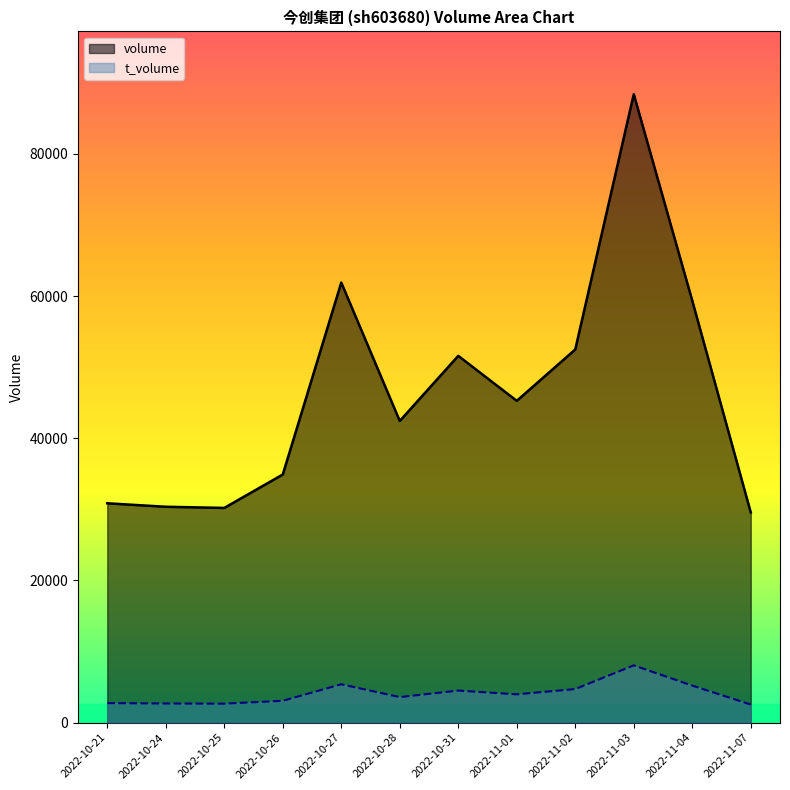

Does the chart have visible grid lines?

No